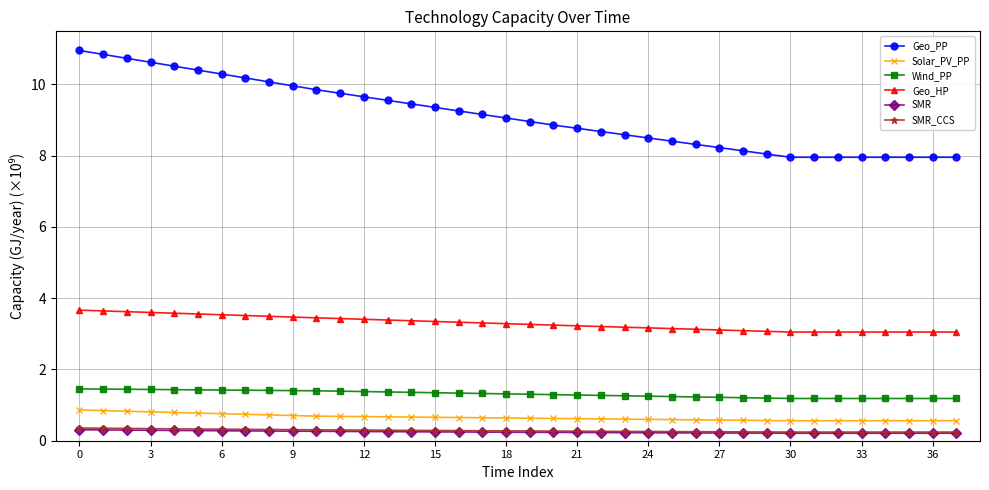

Count the SMR values in the range 0 to 1.

38